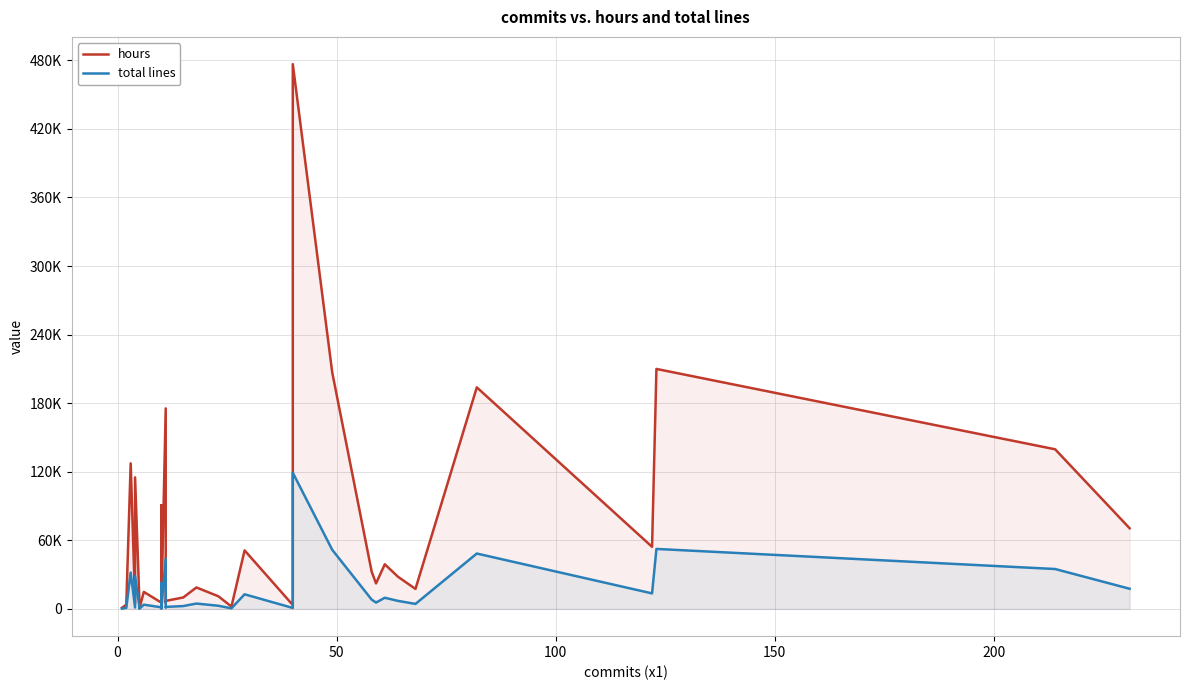

What is the difference between the maximum and second lowest values in the hours series?

476036